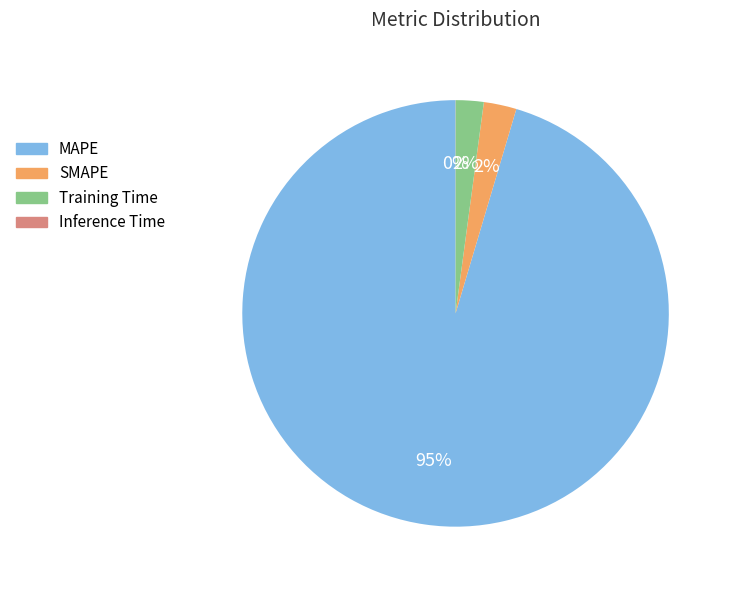

To the nearest percent, what is the average slice percentage?

25%